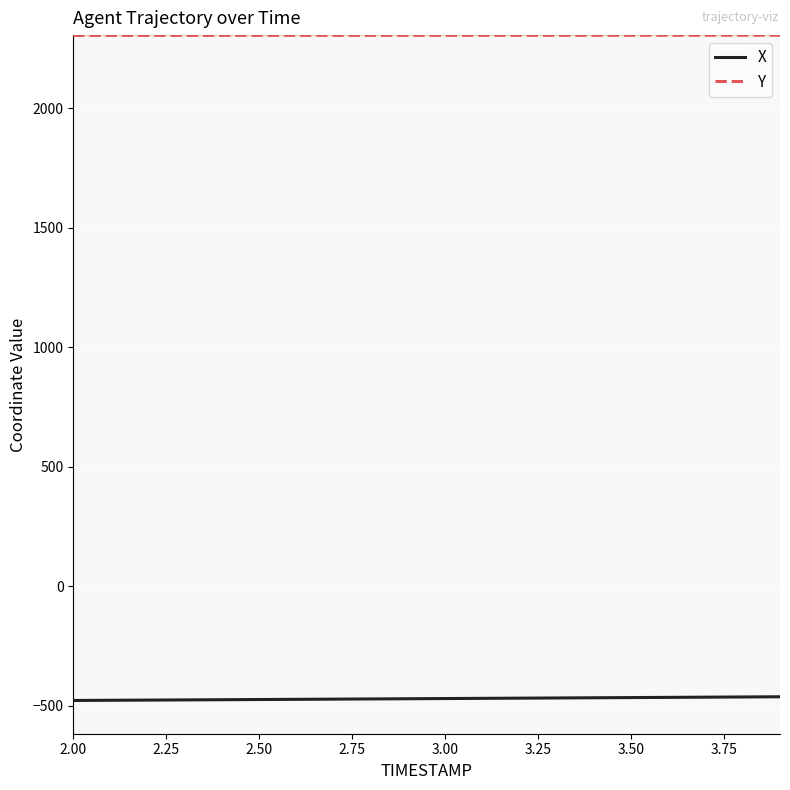

List the series in order of their overall mean, lowest first.

X, Y